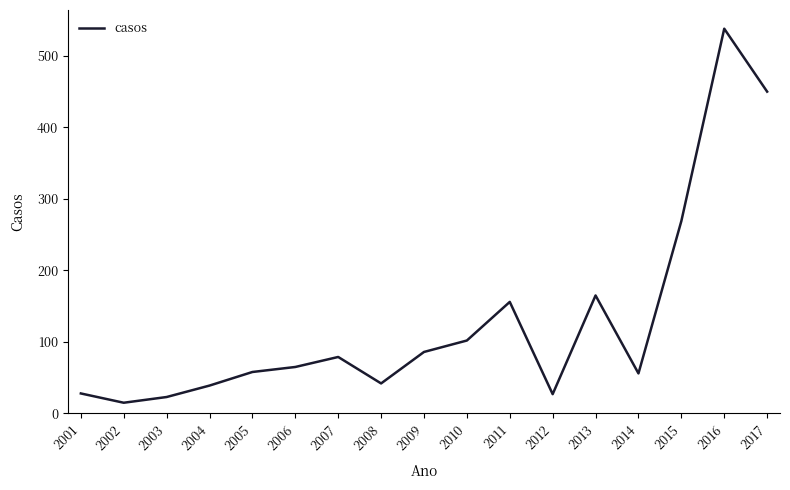

The chart shows a value of 65 at 2006. True or false?

True